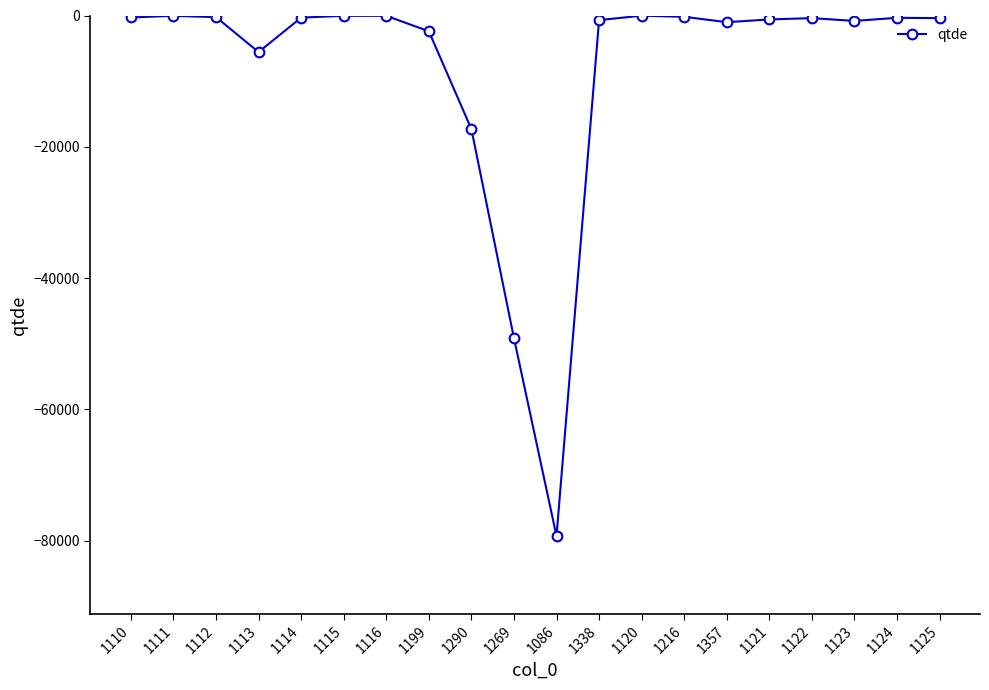

The value at 1113 is -9914. True or false?

False